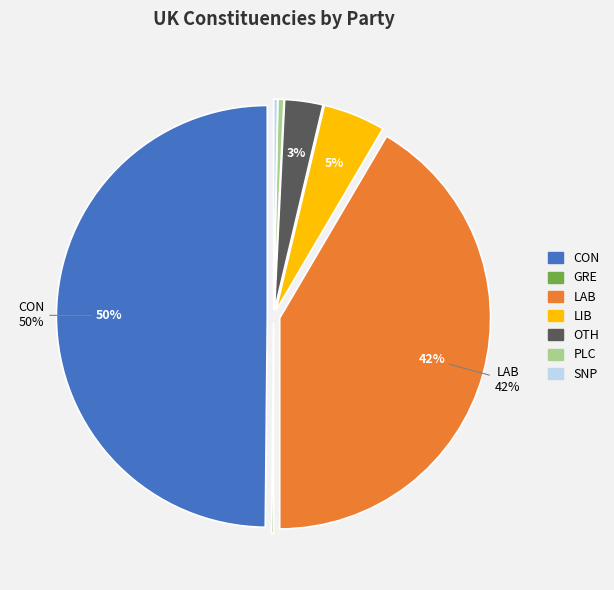

To the nearest percent, what percentage of the pie is LAB?

42%